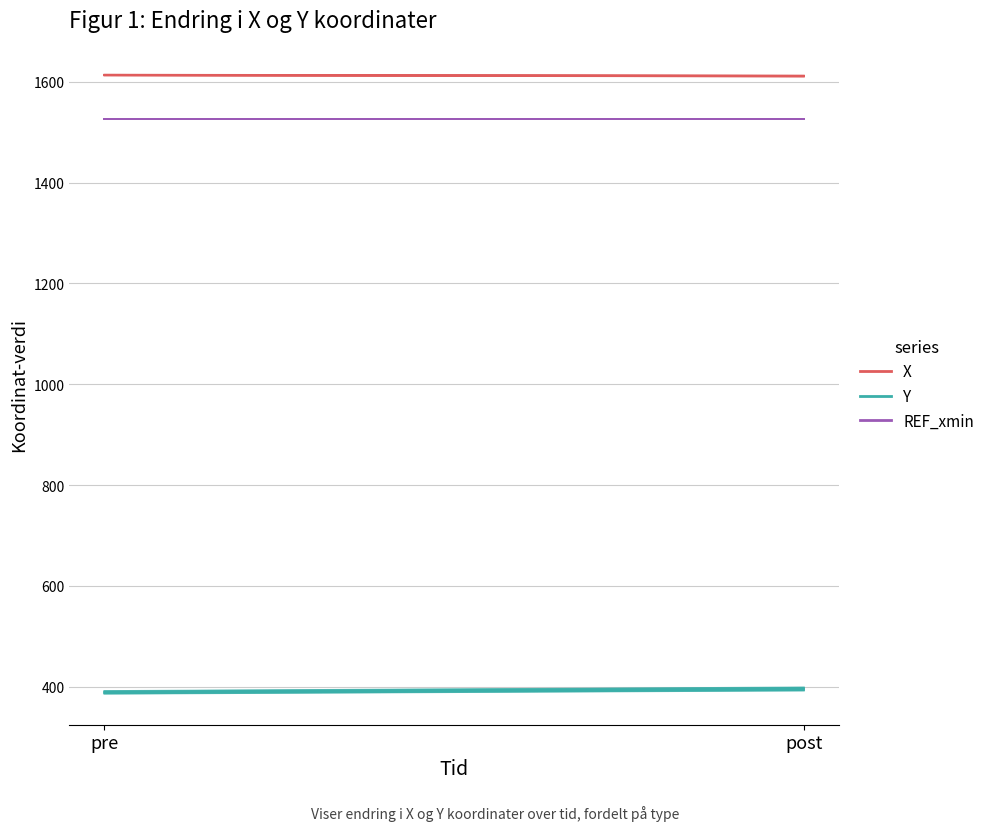

Reading left to right, what are all the values shown in this chart?

X: 1614.3	1612.5
Y: 386.0	392.2
REF_xmin: 1526.9	1526.9